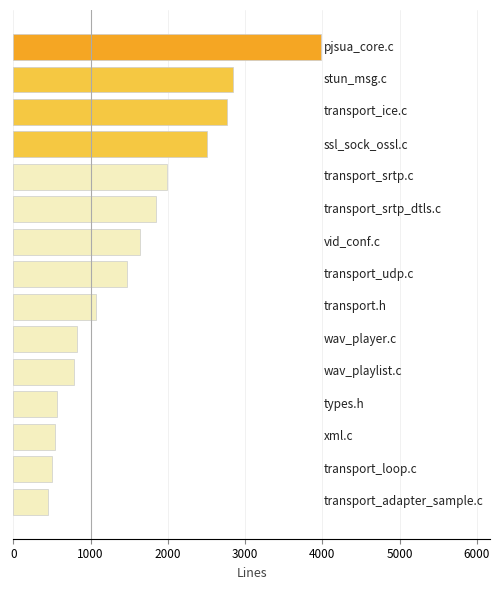

Are the bars horizontal?

Yes